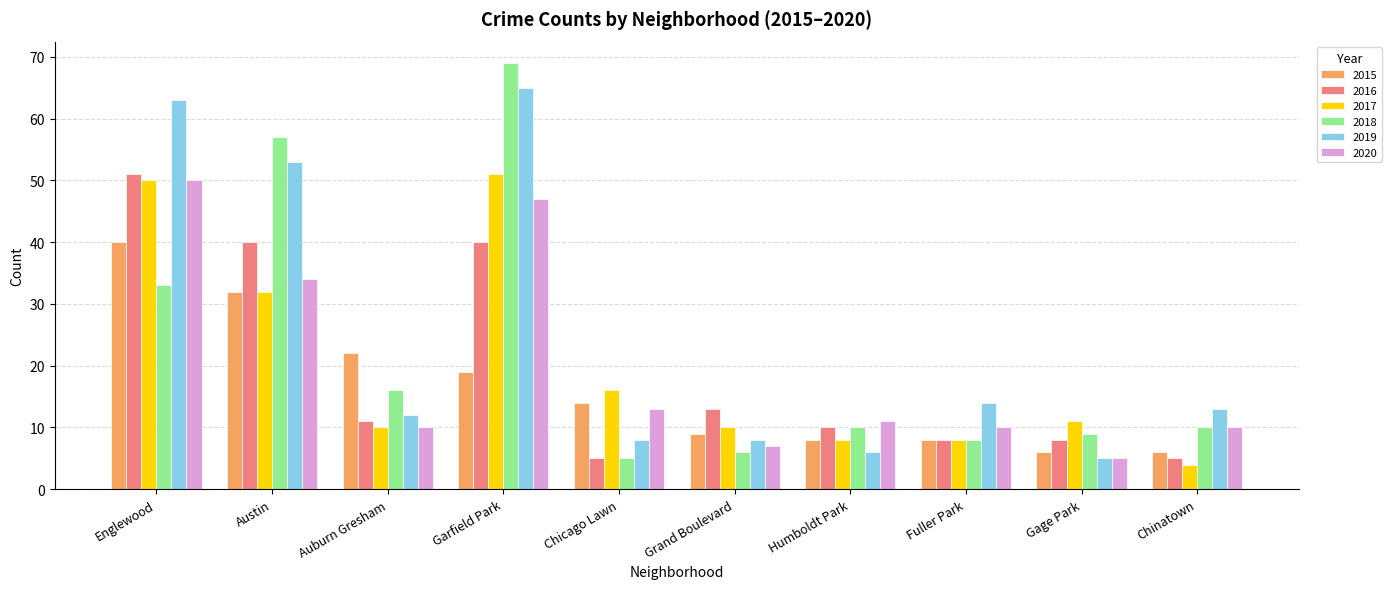

Reading left to right, extract all data points from this chart.

2015: Englewood=40	Austin=32	Auburn Gresham=22	Garfield Park=19	Chicago Lawn=14	Grand Boulevard=9	Humboldt Park=8	Fuller Park=8	Gage Park=6	Chinatown=6
2016: Englewood=51	Austin=40	Auburn Gresham=11	Garfield Park=40	Chicago Lawn=5	Grand Boulevard=13	Humboldt Park=10	Fuller Park=8	Gage Park=8	Chinatown=5
2017: Englewood=50	Austin=32	Auburn Gresham=10	Garfield Park=51	Chicago Lawn=16	Grand Boulevard=10	Humboldt Park=8	Fuller Park=8	Gage Park=11	Chinatown=4
2018: Englewood=33	Austin=57	Auburn Gresham=16	Garfield Park=69	Chicago Lawn=5	Grand Boulevard=6	Humboldt Park=10	Fuller Park=8	Gage Park=9	Chinatown=10
2019: Englewood=63	Austin=53	Auburn Gresham=12	Garfield Park=65	Chicago Lawn=8	Grand Boulevard=8	Humboldt Park=6	Fuller Park=14	Gage Park=5	Chinatown=13
2020: Englewood=50	Austin=34	Auburn Gresham=10	Garfield Park=47	Chicago Lawn=13	Grand Boulevard=7	Humboldt Park=11	Fuller Park=10	Gage Park=5	Chinatown=10